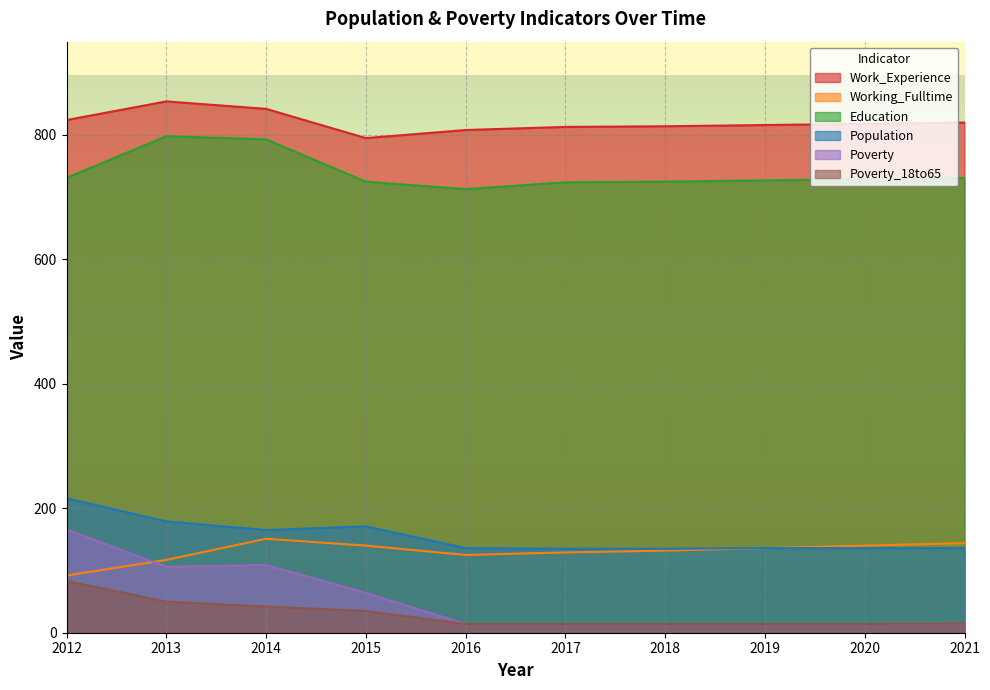

What is the difference between the Work_Experience values at 2014 and 2019?

26